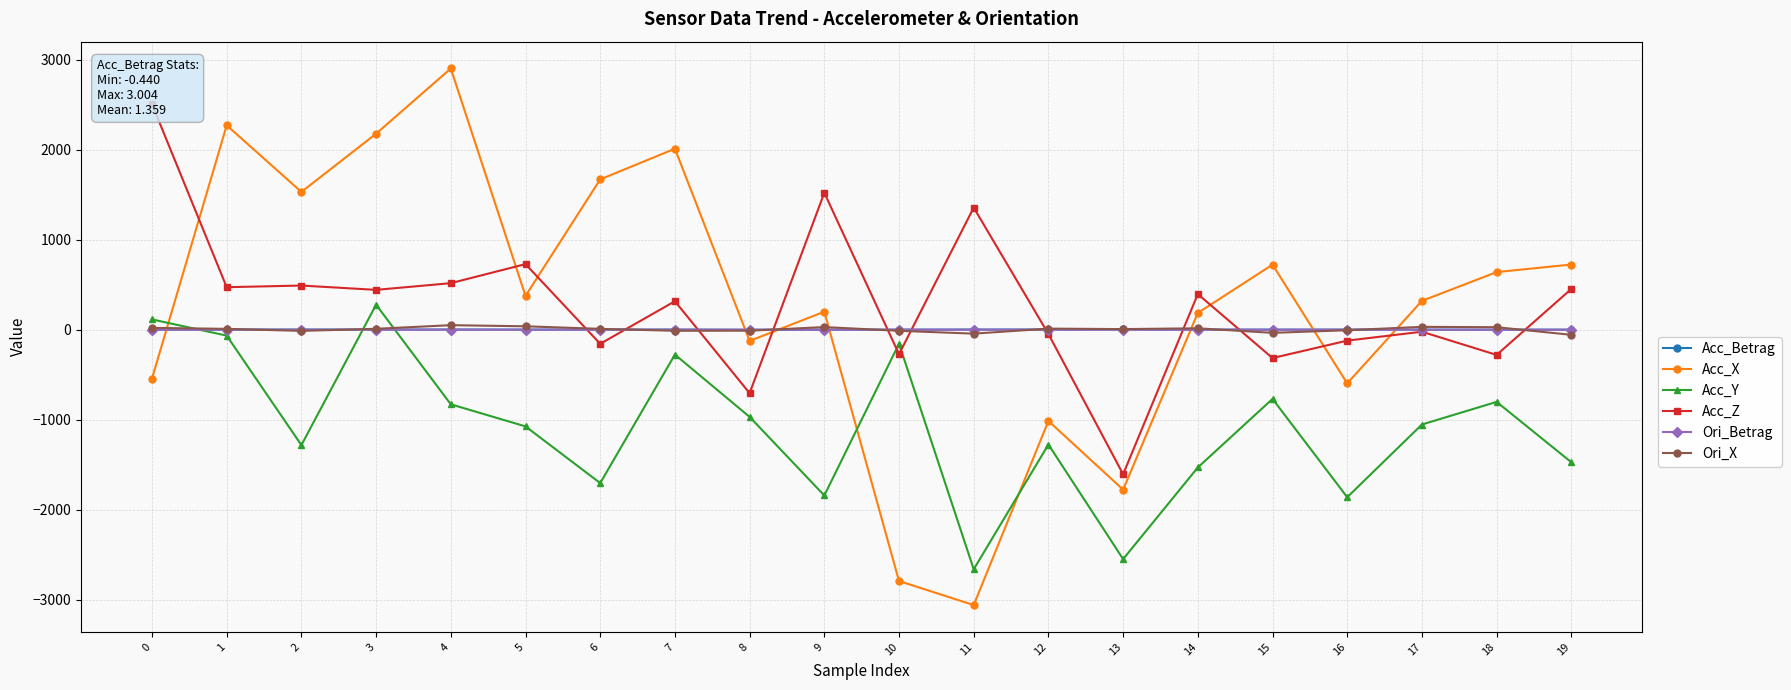

At which label does Acc_Z reach its minimum?

13